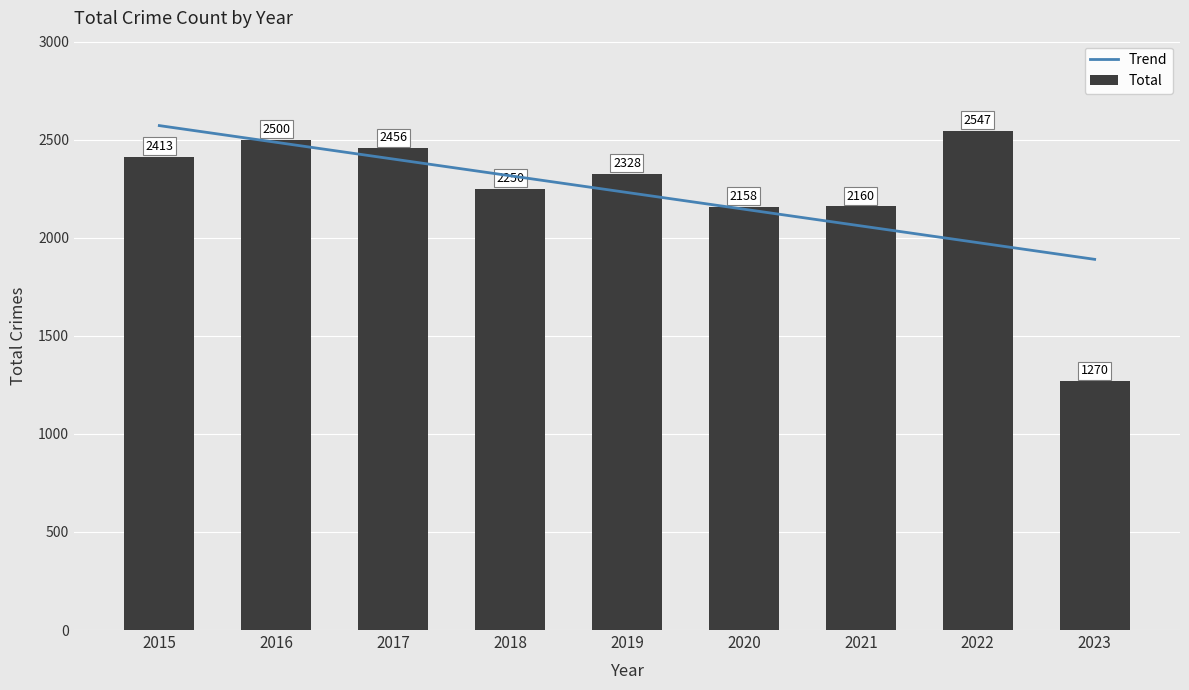

What is the difference between the values at 2020 and 2016?

342